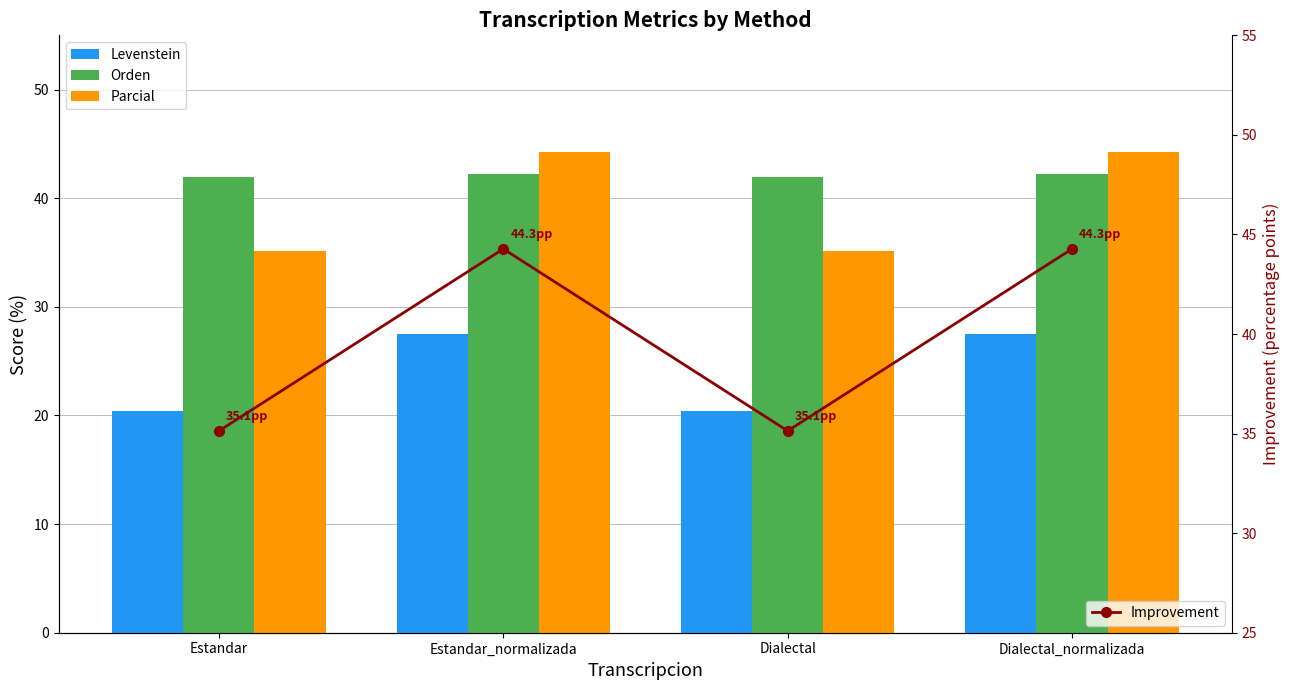

Where does the Orden series first go above 42?

Estandar_normalizada